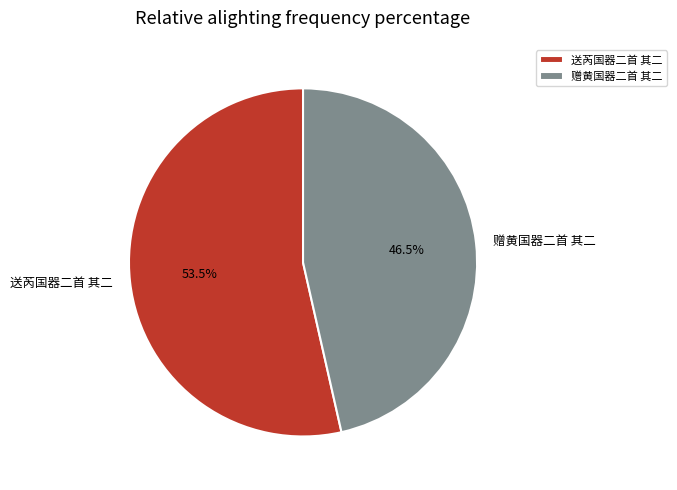

Rank the categories by value from lowest to highest.

赠黄国器二首 其二, 送芮国器二首 其二